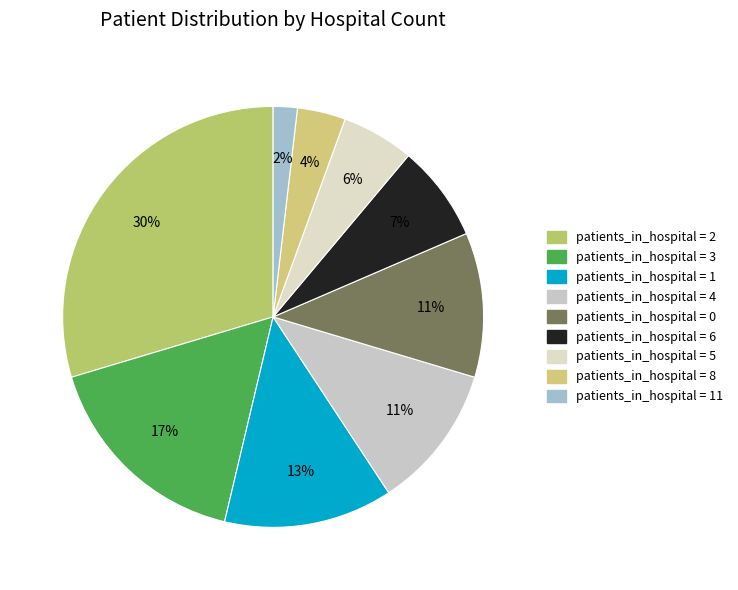

Does any single category account for the majority?

No